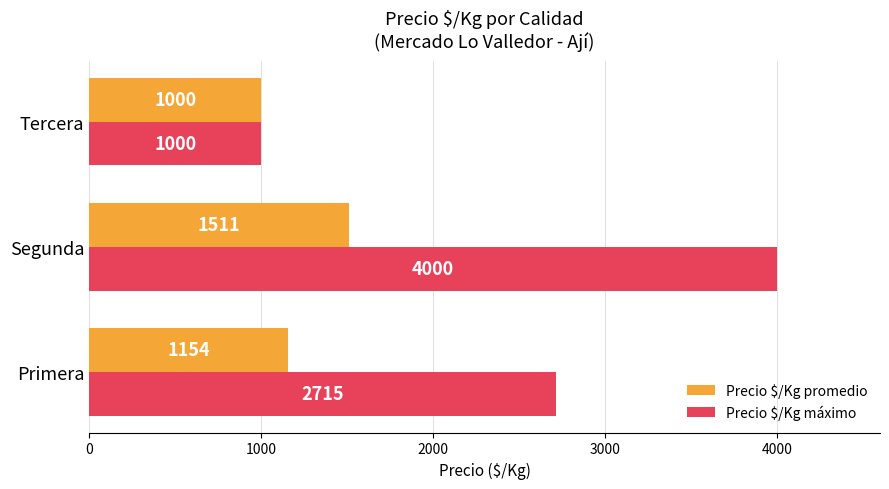

List the labels in order of Precio $/Kg máximo value, smallest first.

Tercera, Primera, Segunda